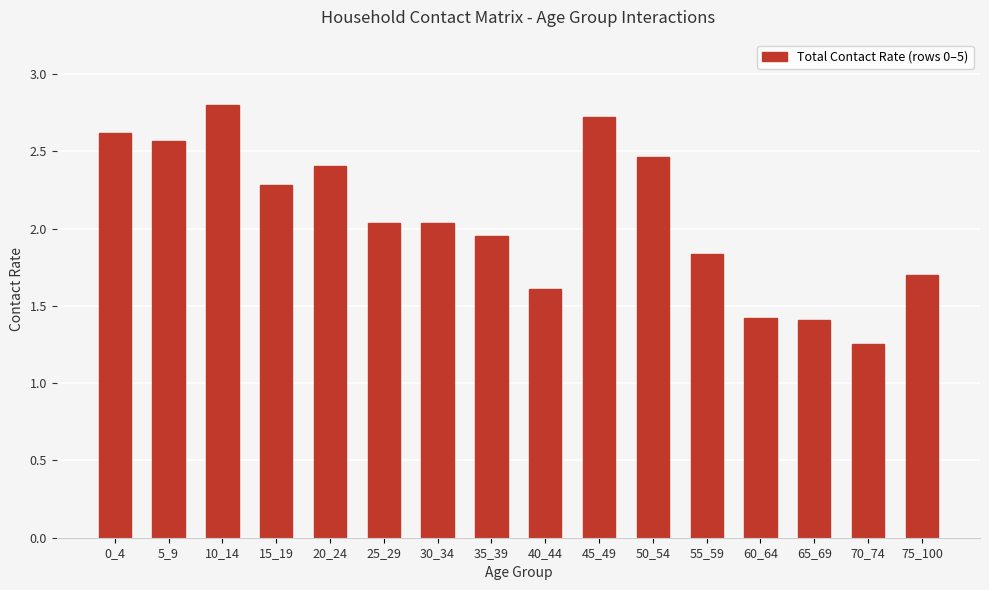

What is the sum of all values?

33.1